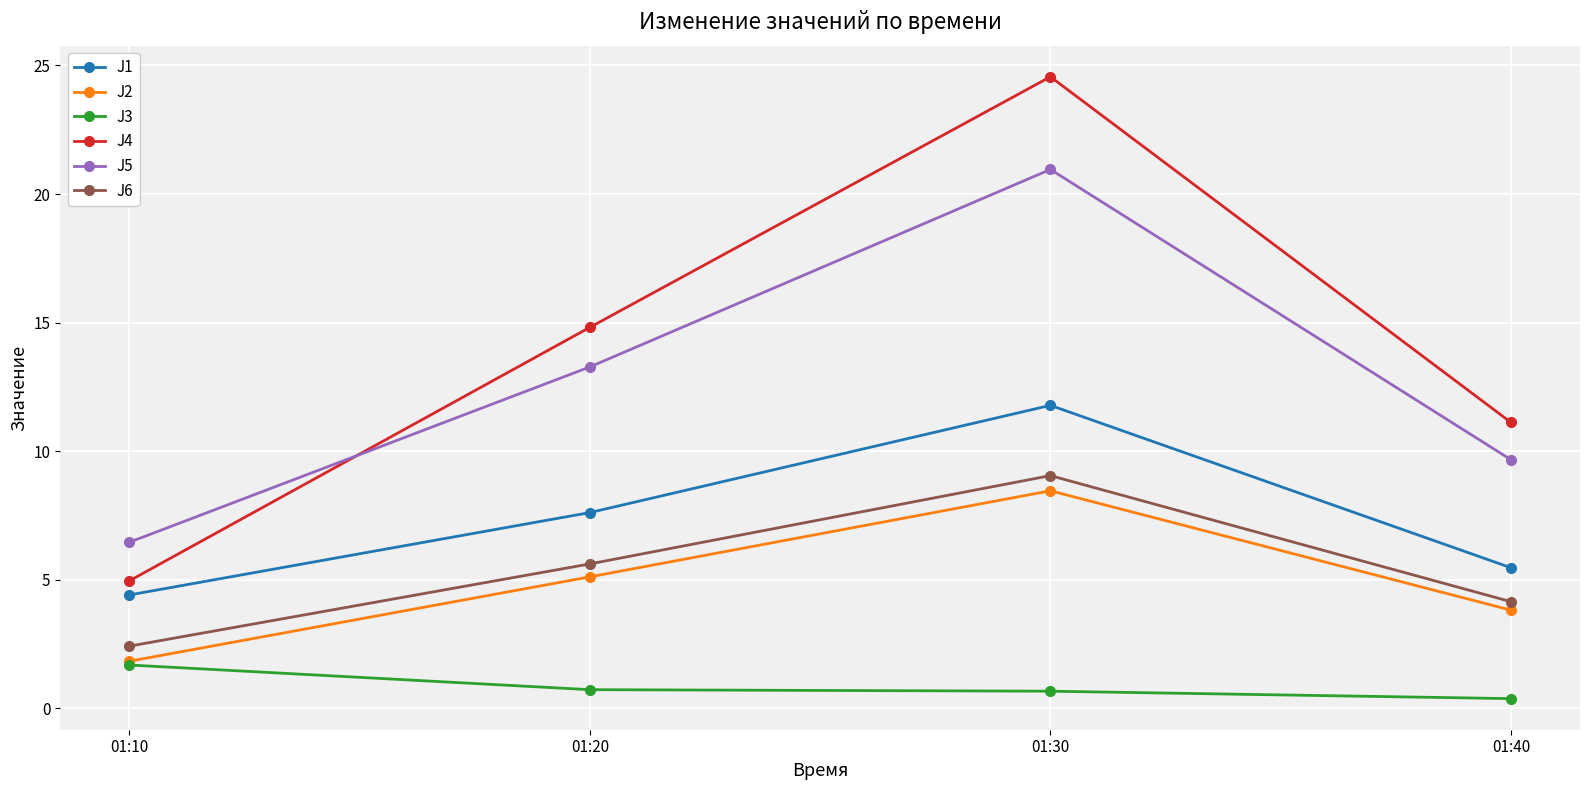

True or false: J2 and J5 cross at least once.

False